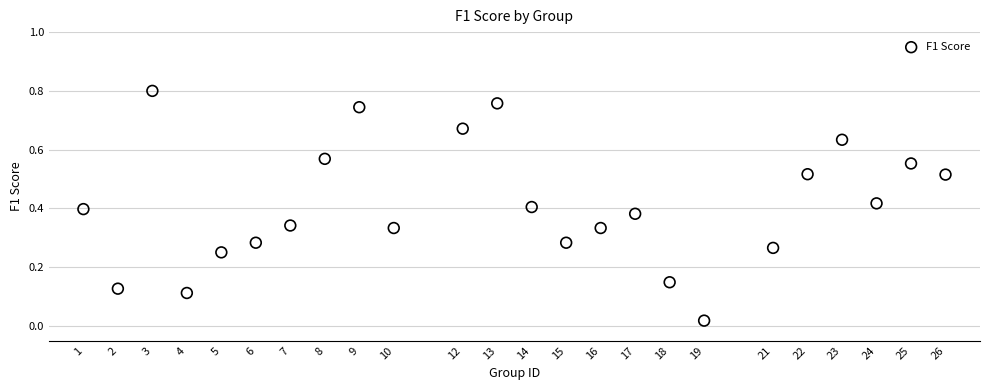

What is the range of X values (max minus min)?

25.0